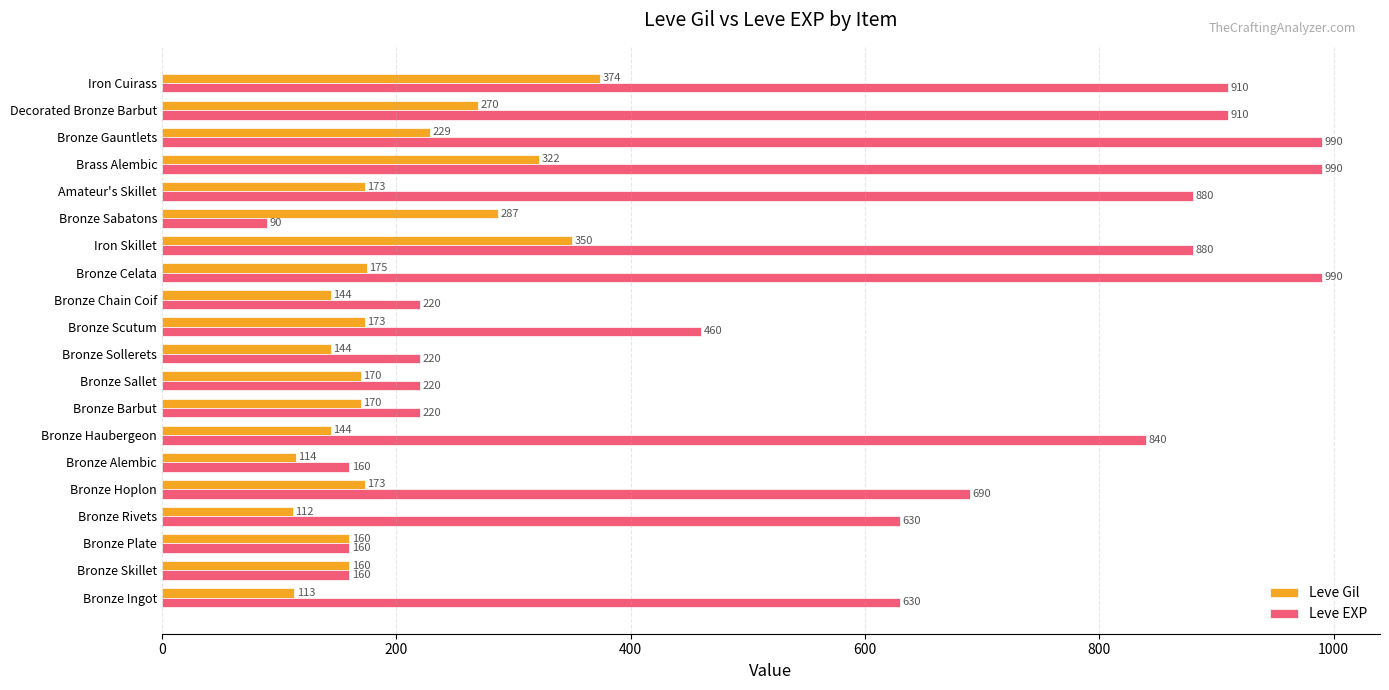

What is the approximate value of Leve EXP at Bronze Plate, to the nearest 10?

160